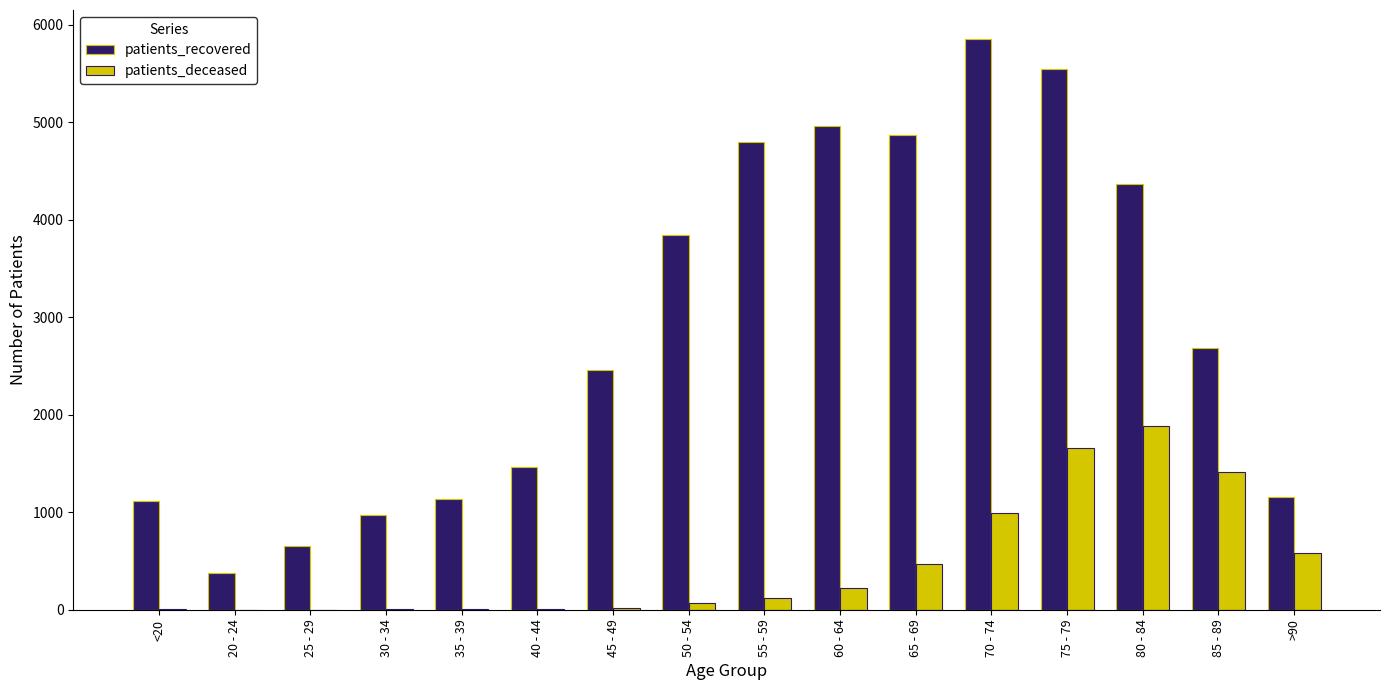

Which series has the largest total across all categories?

patients_recovered